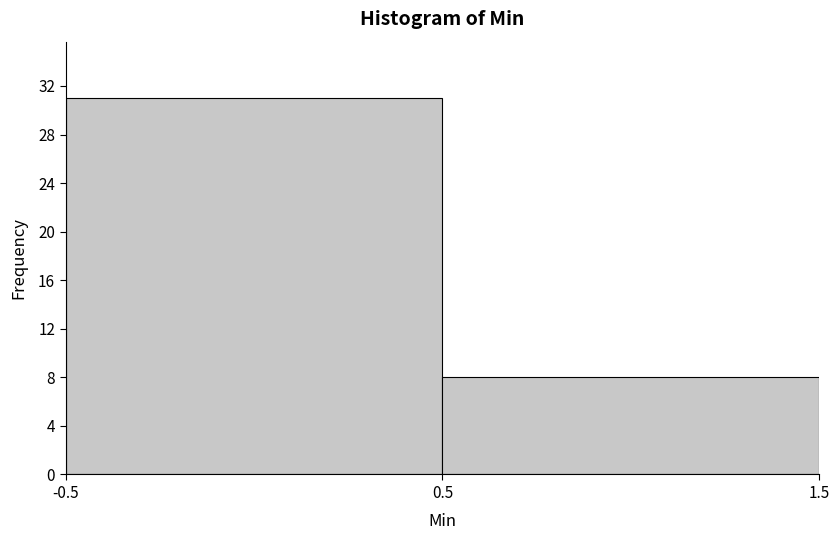

Reading left to right, list every bar in this chart as the range it spans on the x-axis followed by its height. The values are not printed on the chart, so give them approximately, as read against the axis.

-0.5 to 0.5: 31
0.5 to 1.5: 8